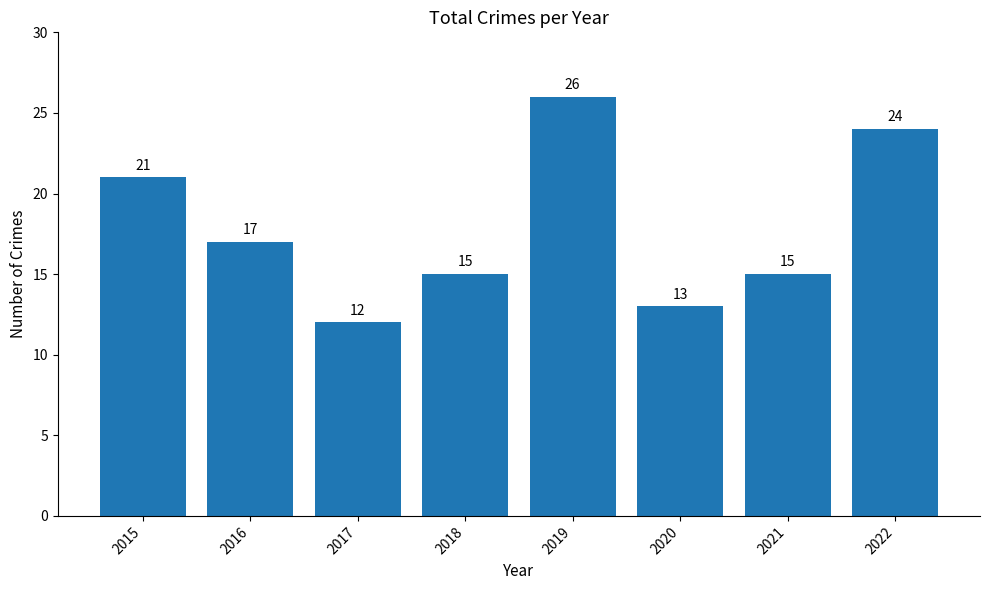

What is the difference between the values at 2017 and 2020?

1